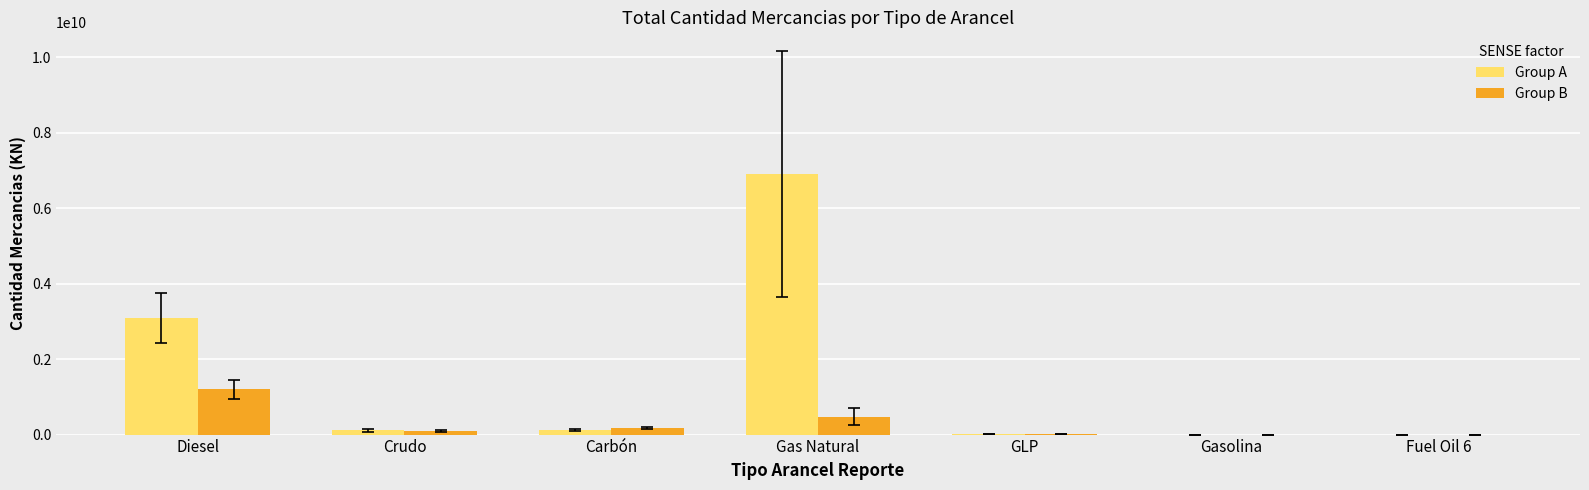

Which series has the largest total across all categories?

Group A